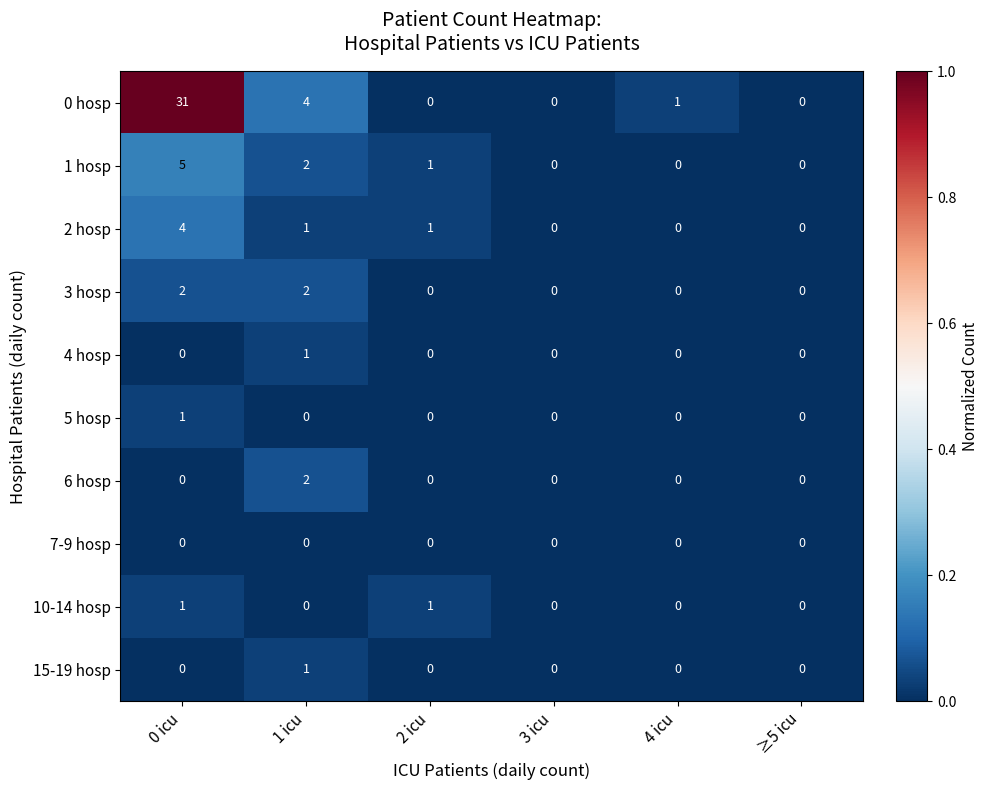

At which category does the chart reach its peak across all series?

0 icu